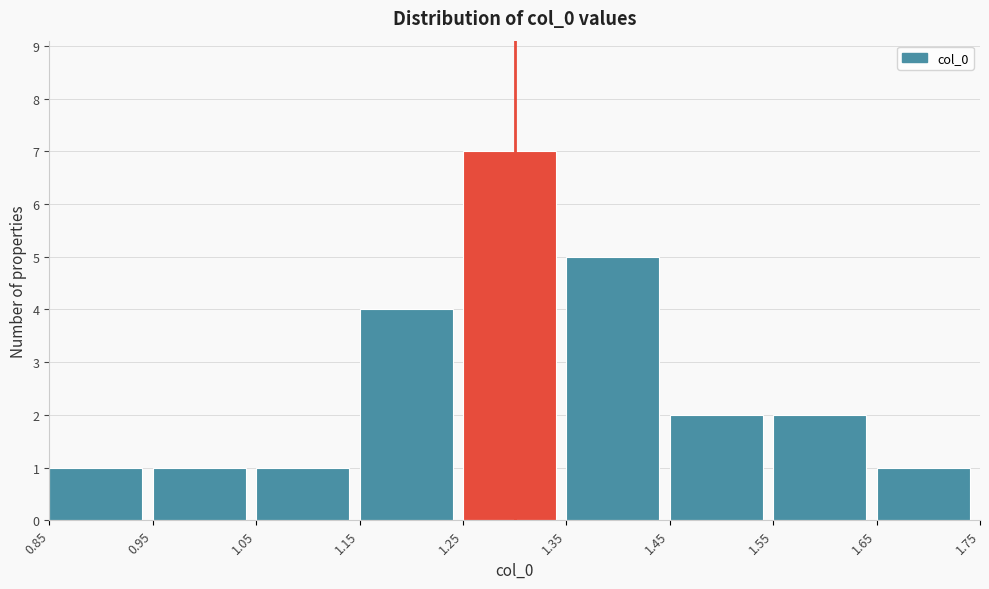

Reading left to right, transcribe this chart: for each bar, give the range it covers on the x-axis and its height. The values are not printed on the chart, so give them approximately, as read against the axis.

0.85 to 0.95: 1
0.95 to 1.05: 1
1.05 to 1.15: 1
1.15 to 1.25: 4
1.25 to 1.35: 7
1.35 to 1.45: 5
1.45 to 1.55: 2
1.55 to 1.65: 2
1.65 to 1.75: 1